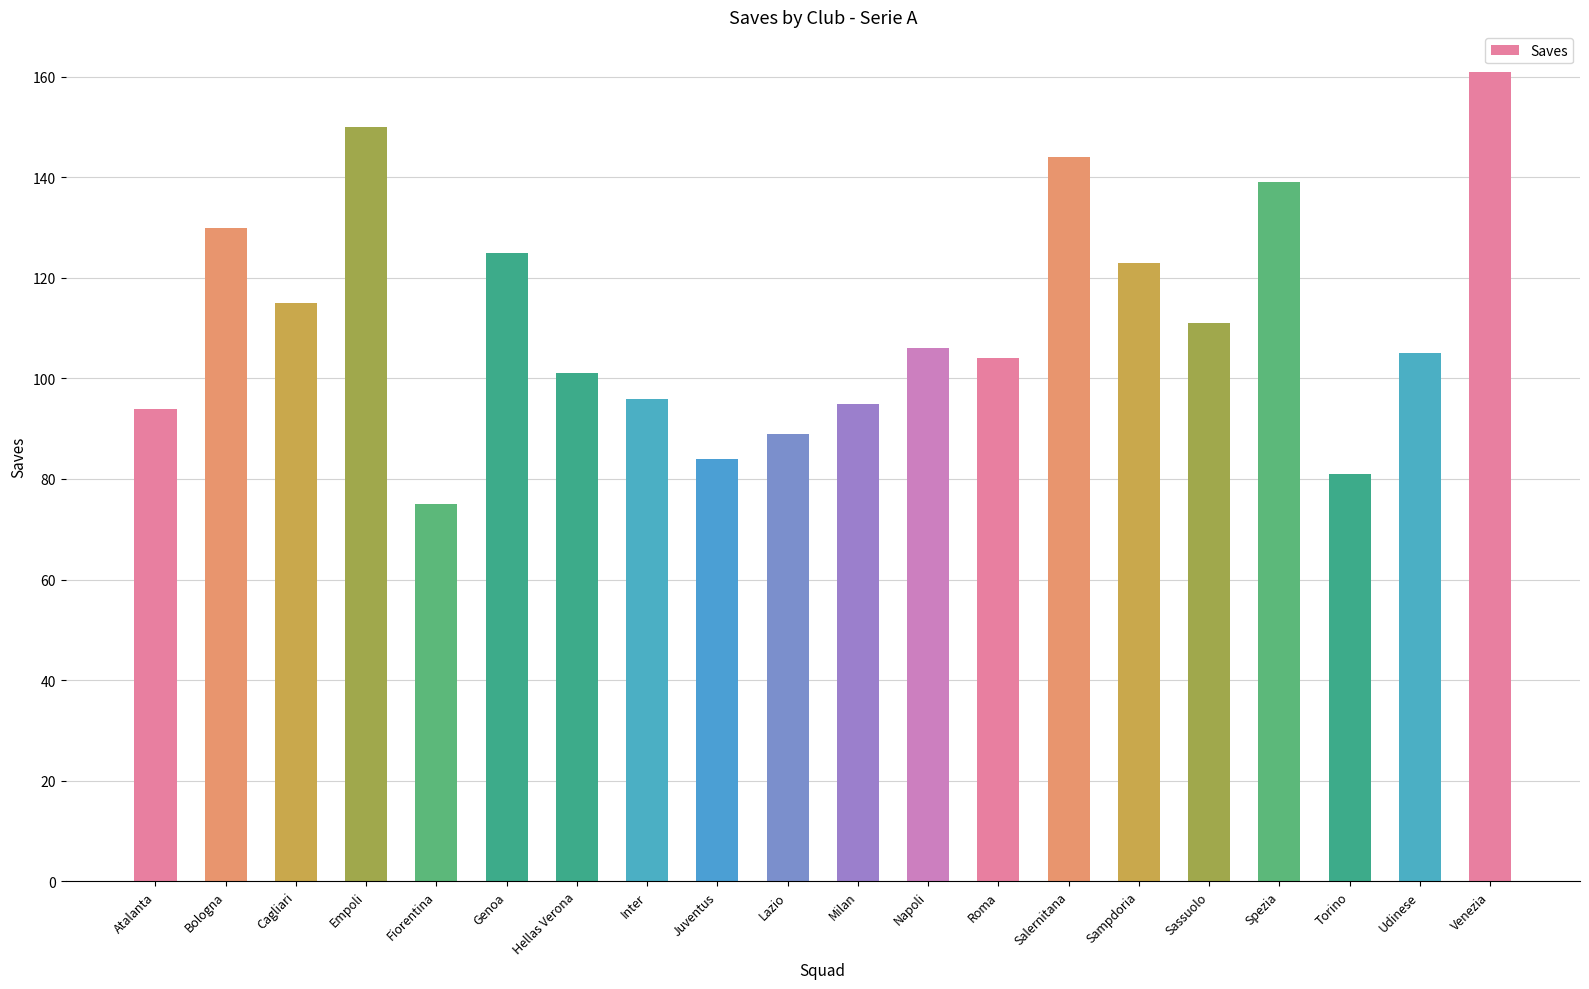

What is the sum of the values at Salernitana and Venezia?

305